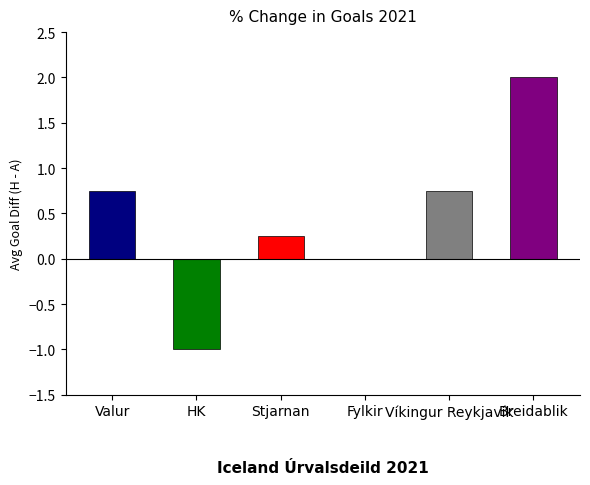

Between Valur and Breidablik, which is larger?

Breidablik